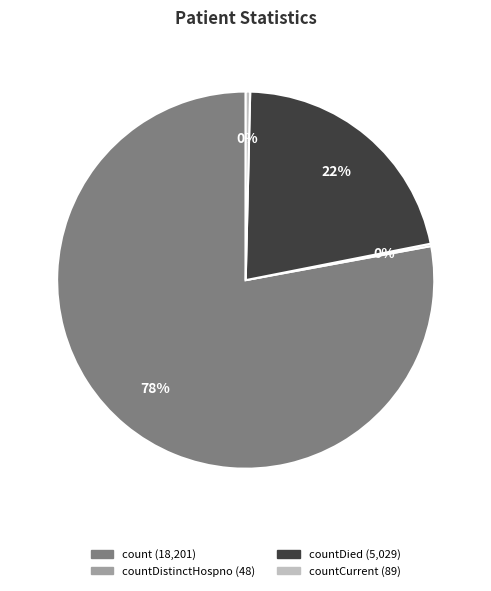

To the nearest percent, what is the average slice percentage?

25%